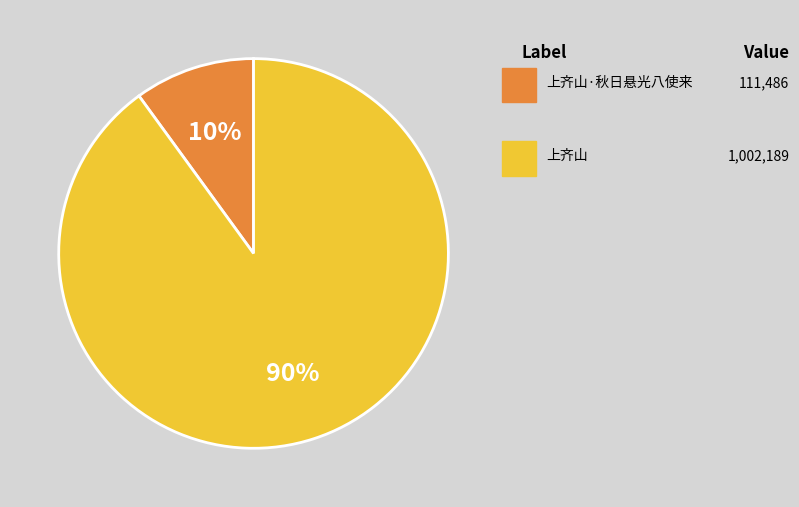

Is there a majority slice in this chart?

Yes